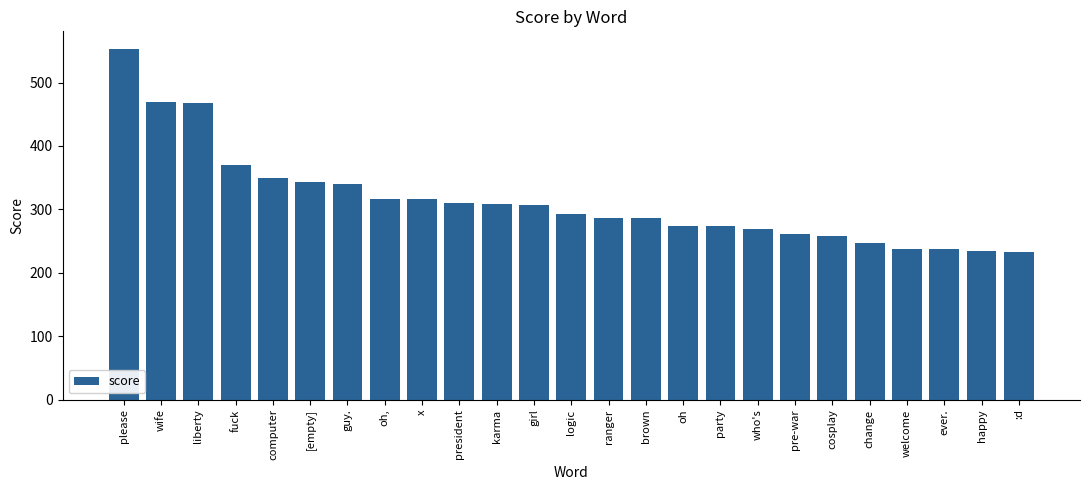

Approximately how many times larger is the value at [empty] compared to karma?

1.1